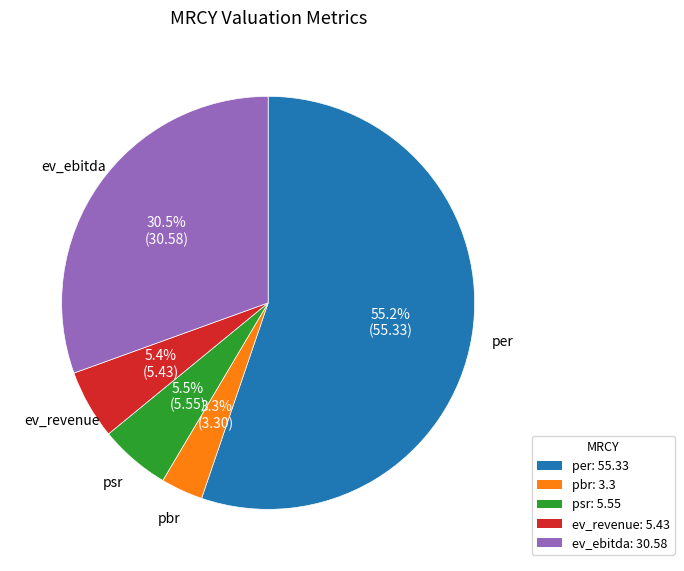

What is the majority slice?

per